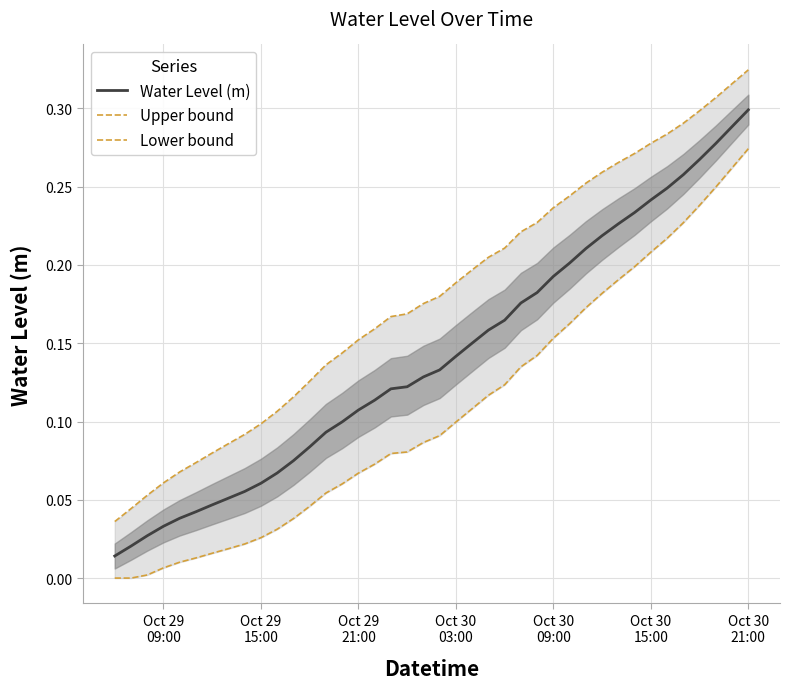

What is the sum of all Upper bound values?

7.2